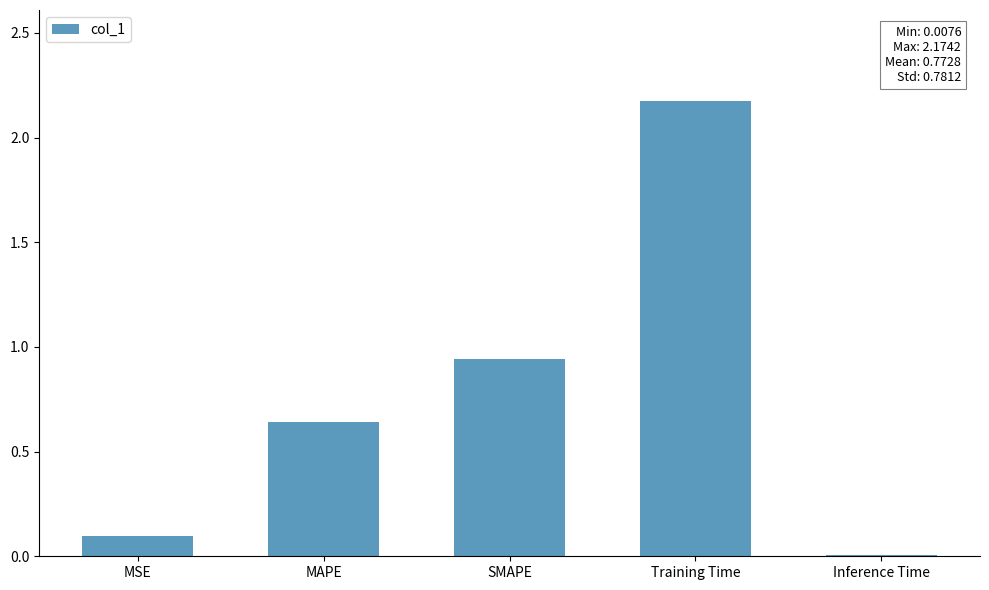

How many categories are shown in the chart?

5